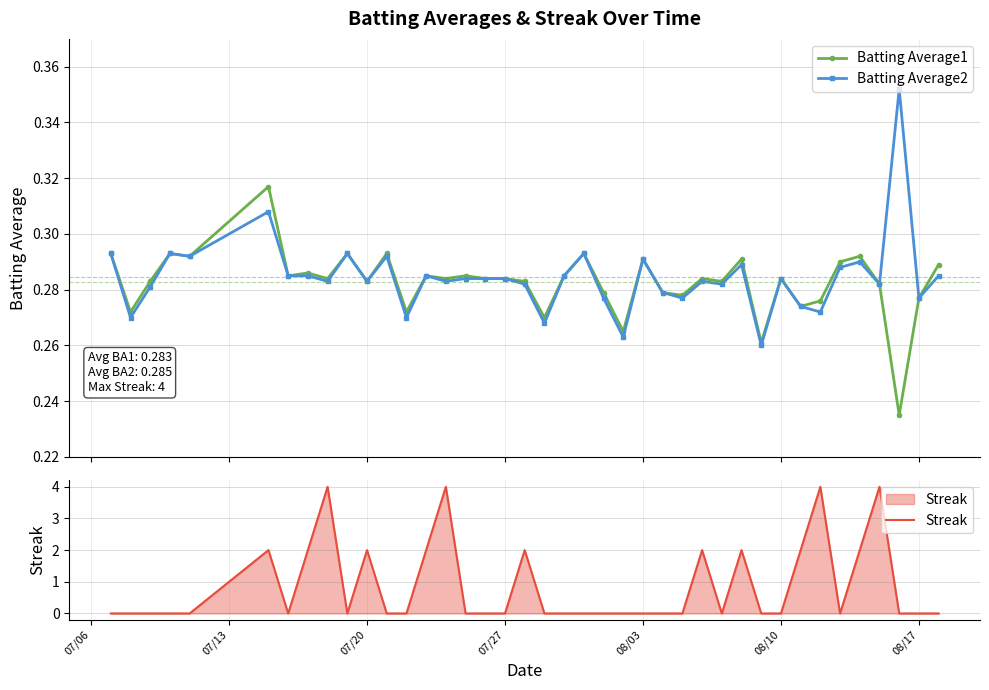

How many Batting Average2 values are between 0 and 1?

40